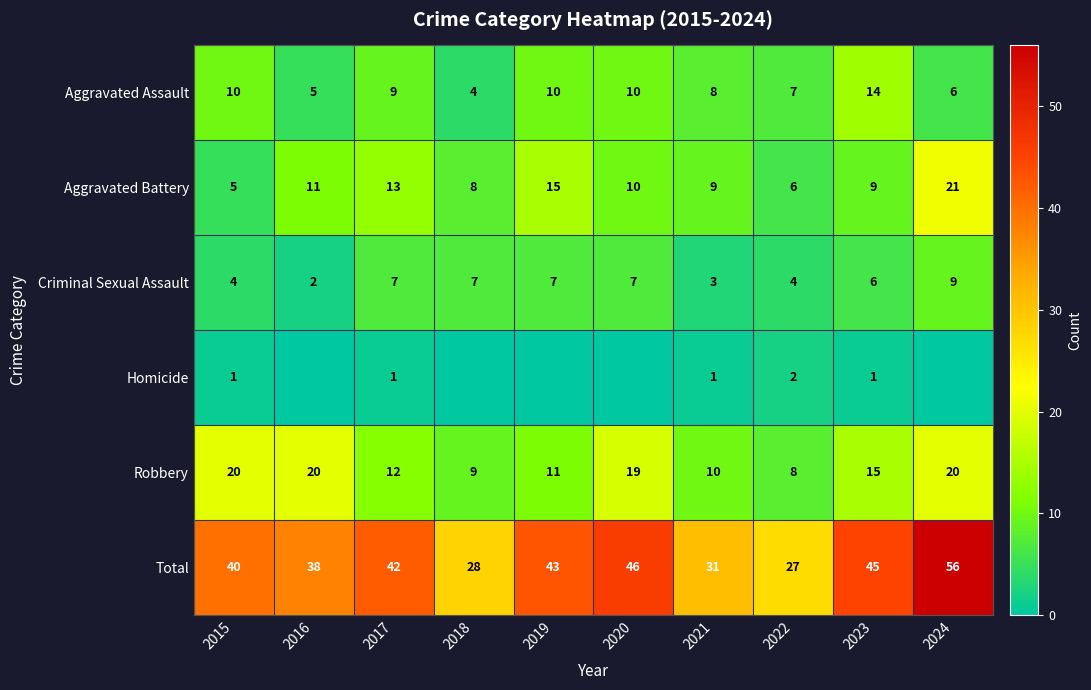

What is the spread (max minus min) of values at 2015?

39